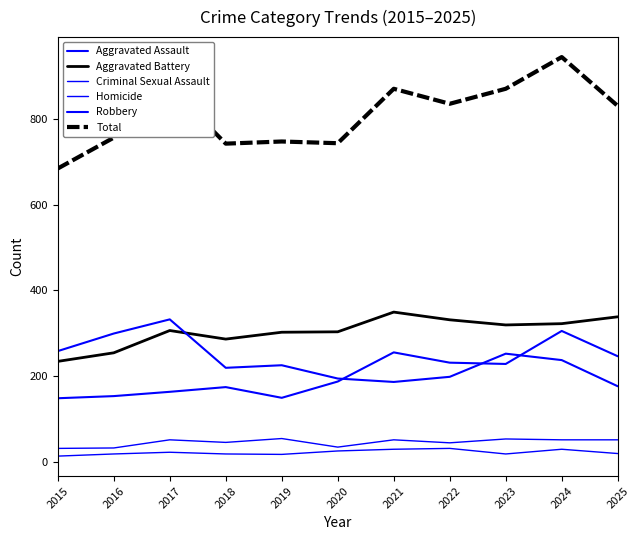

How many interior local valleys does the Aggravated Assault series have?

2